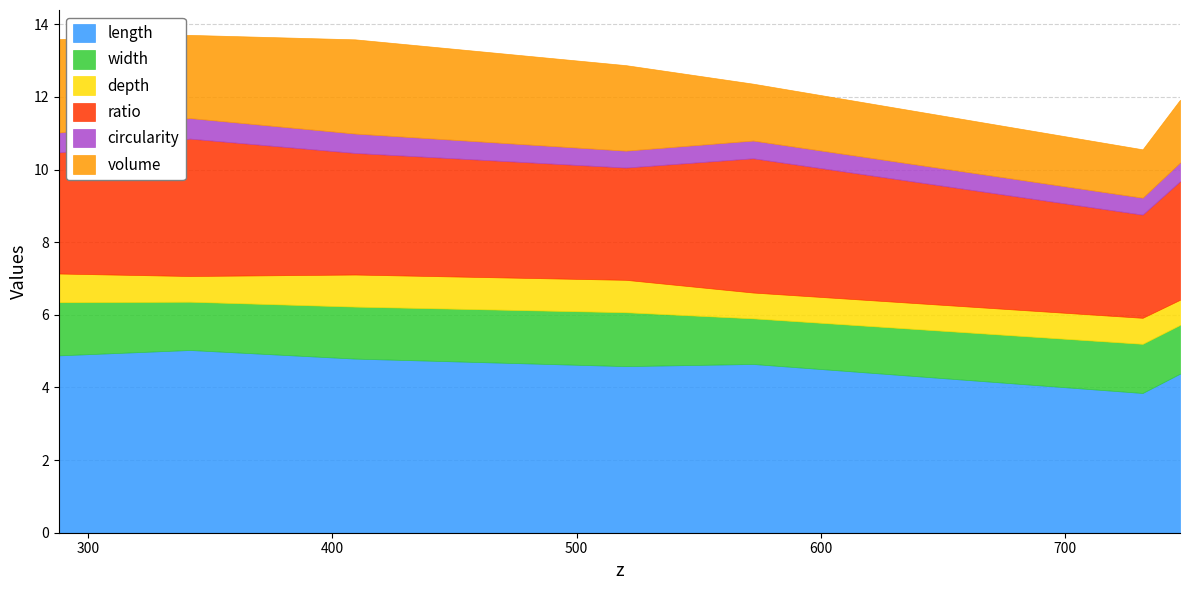

Does the chart display data point markers on the line(s)?

No